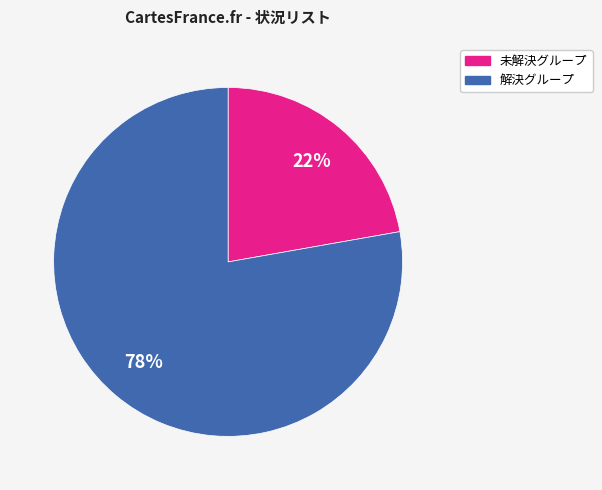

Is there any slice that represents more than half of the pie?

Yes